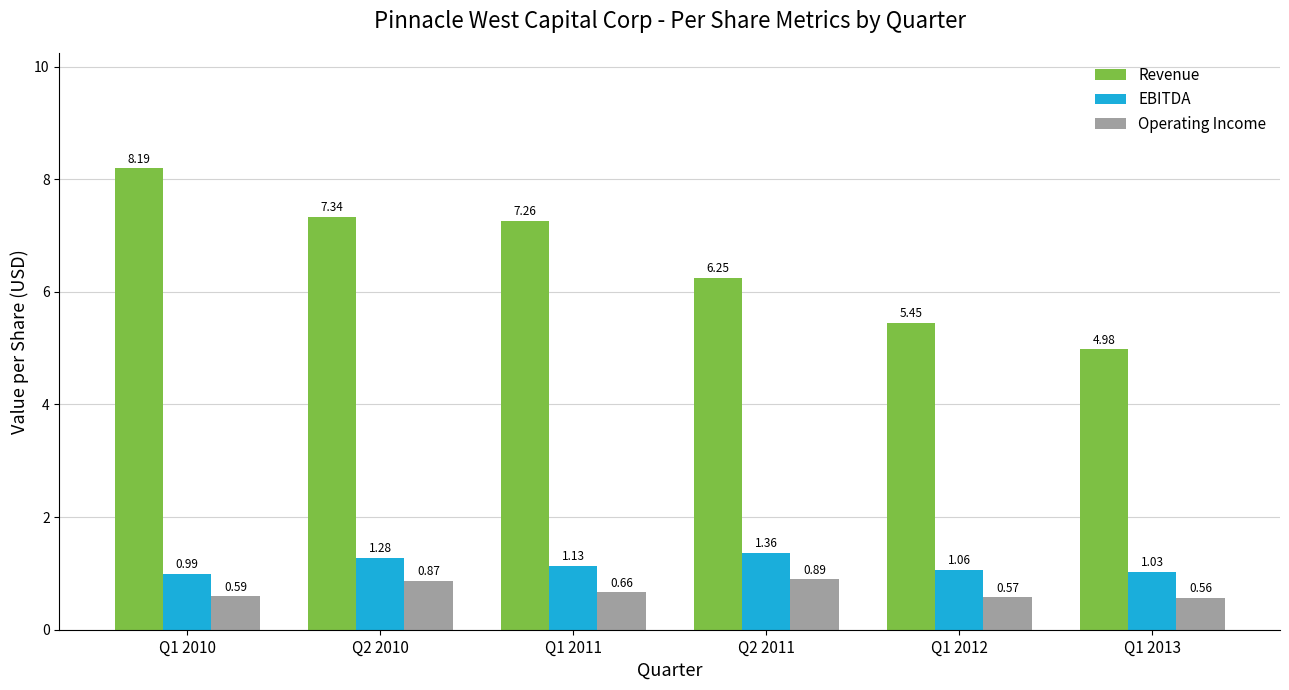

What is the difference between the maximum and minimum values in the EBITDA series?

0.4